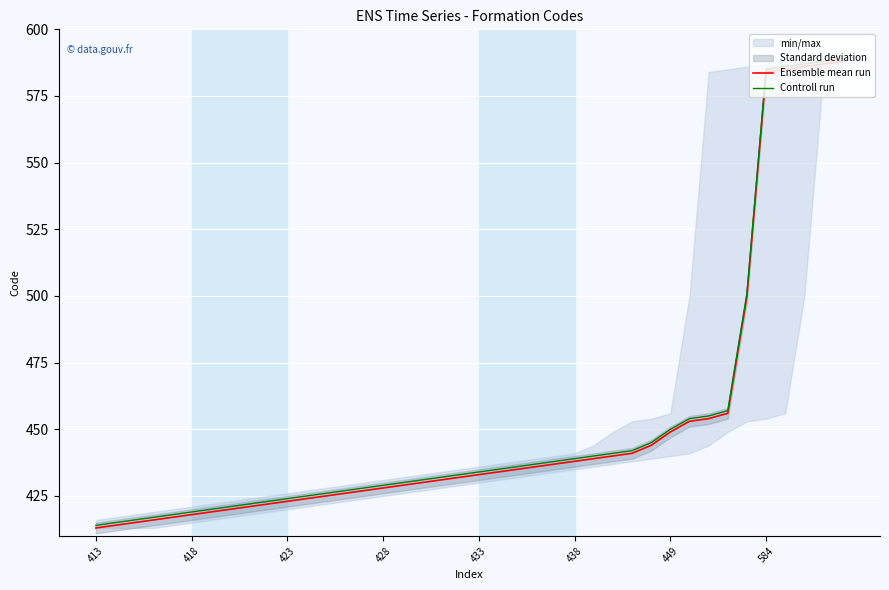

What is the label of the 37th point from the left?

36